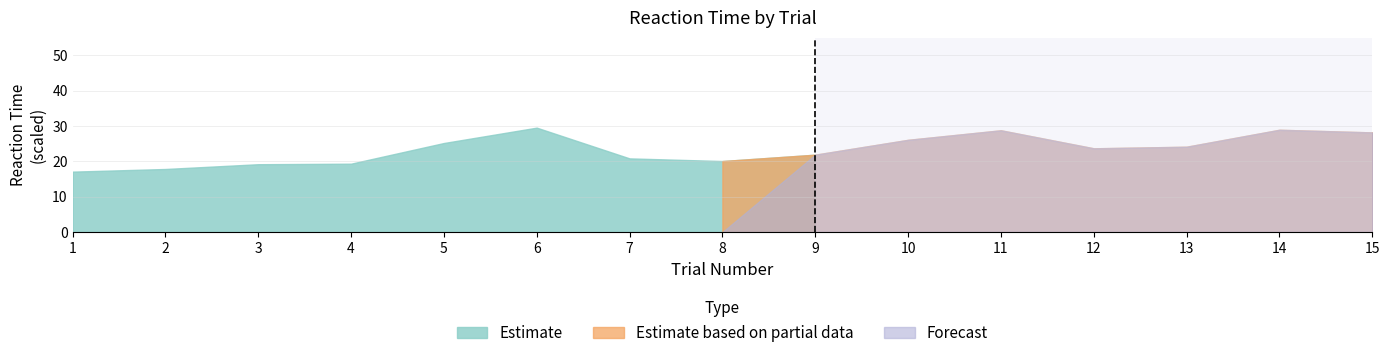

What are all the series names shown in the legend?

Estimate, Estimate based on partial data, Forecast